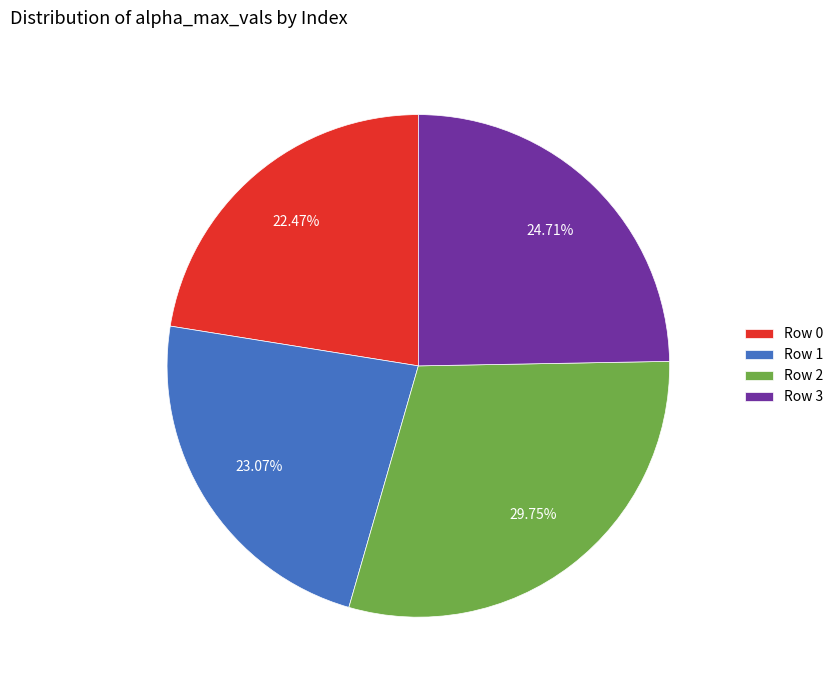

Between Row 3 and Row 1, which is larger?

Row 3